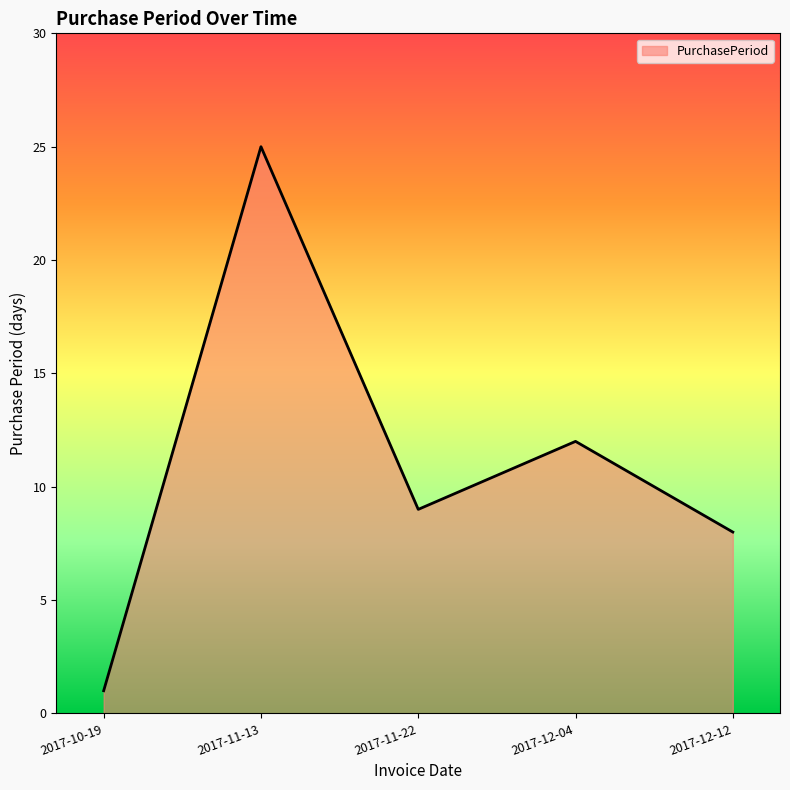

List the labels in order of value, largest first.

2017-11-13, 2017-12-04, 2017-11-22, 2017-12-12, 2017-10-19